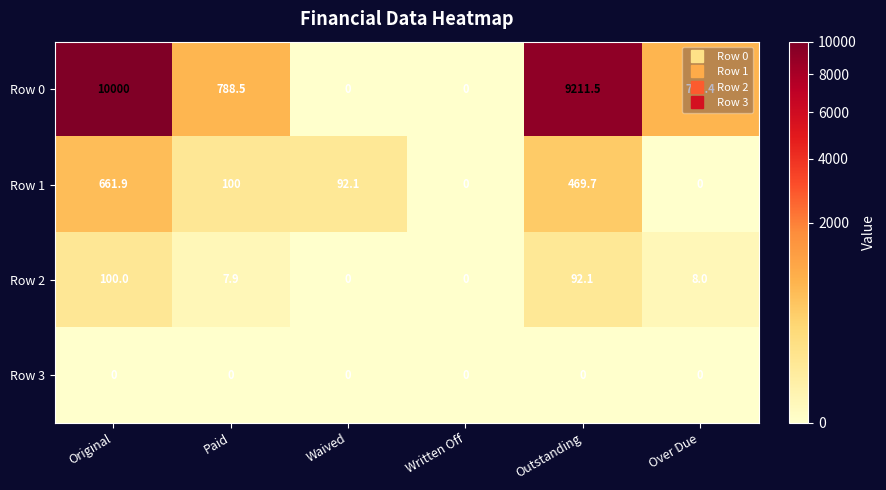

At which category is the sum across all series the highest?

Original